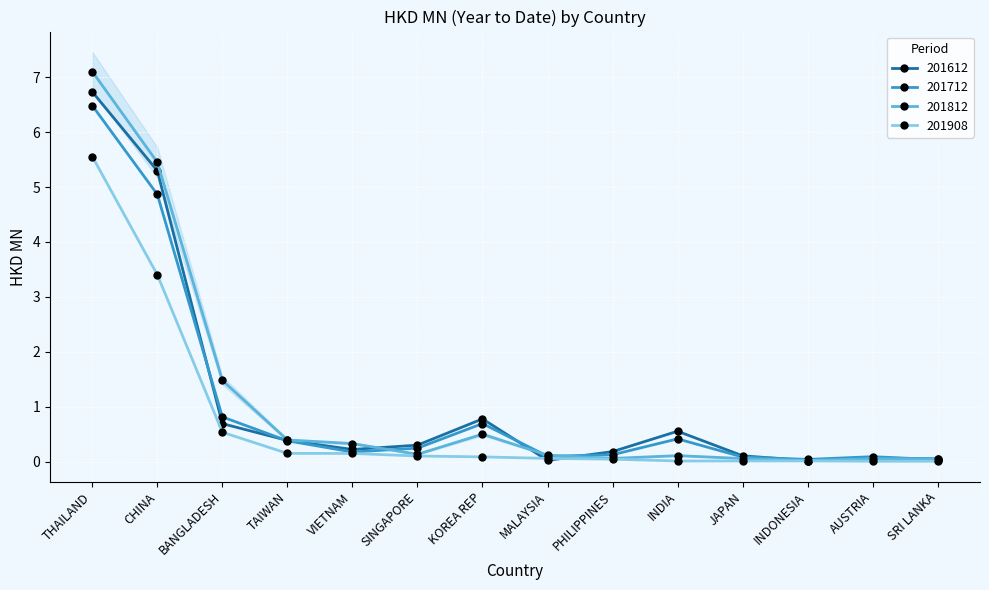

What is the sum of all 201812 values?

15.9